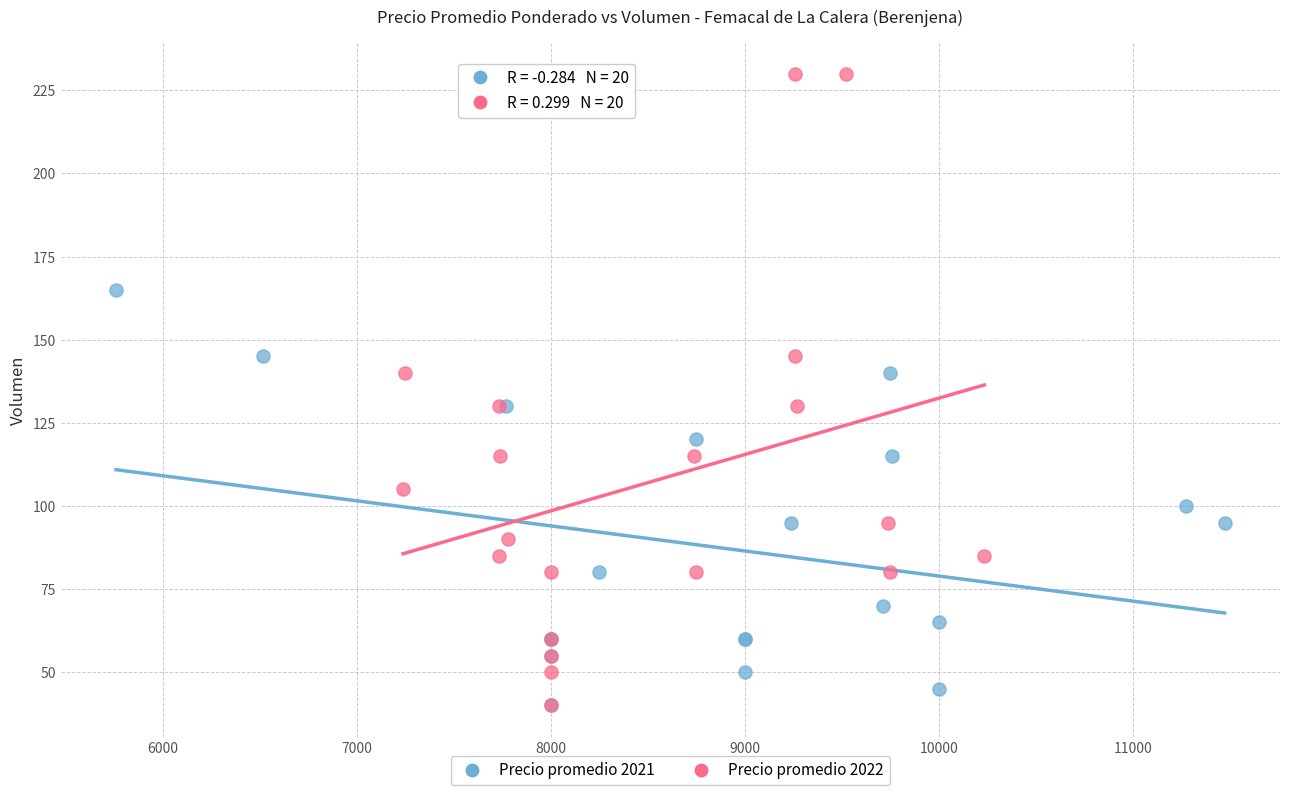

Which series has the widest spread of Y values?

Precio promedio 2022